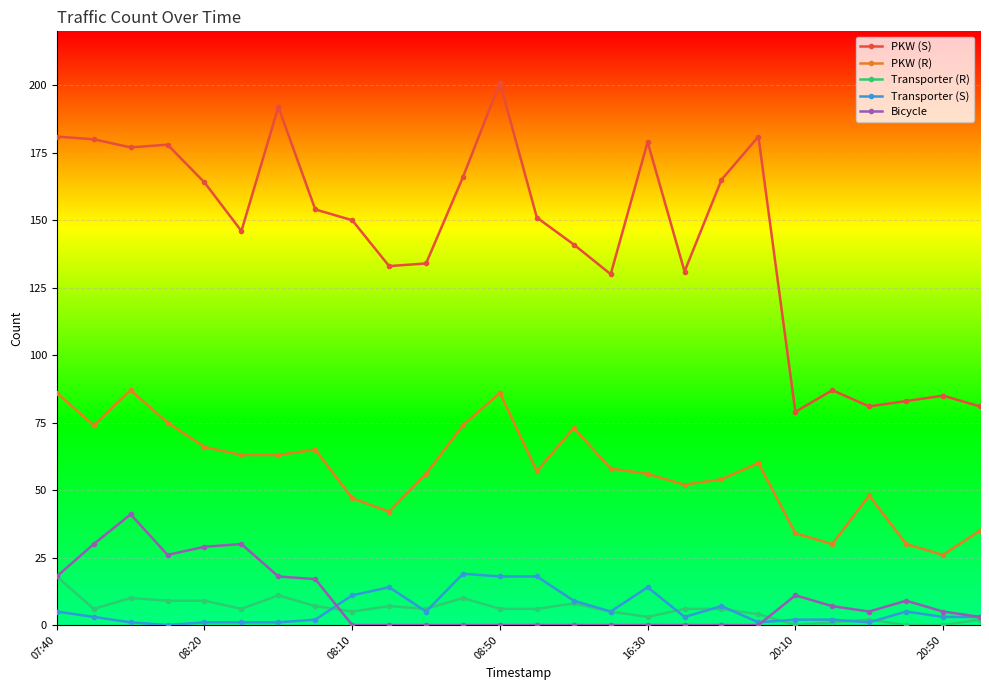

True or false: Transporter (S) has more than 1 points higher than both neighbors.

True